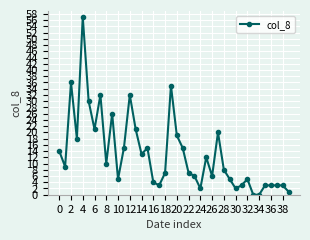

What is the value of the 29th point from the left?

8